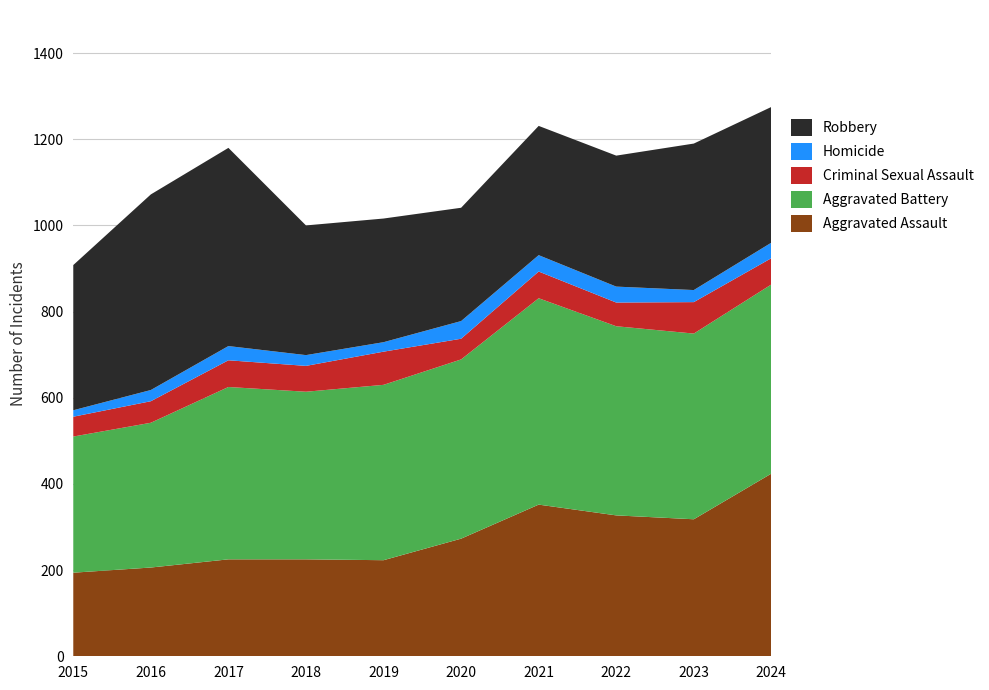

Reading right to left, what are all the values shown in this chart?

Aggravated Assault: 2024=424	2023=318	2022=327	2021=352	2020=273	2019=223	2018=225	2017=225	2016=206	2015=194
Aggravated Battery: 2024=439	2023=431	2022=439	2021=479	2020=416	2019=407	2018=389	2017=400	2016=336	2015=316
Criminal Sexual Assault: 2024=61	2023=73	2022=55	2021=62	2020=48	2019=77	2018=60	2017=62	2016=50	2015=46
Homicide: 2024=36	2023=28	2022=37	2021=38	2020=41	2019=22	2018=25	2017=33	2016=26	2015=15
Robbery: 2024=315	2023=340	2022=304	2021=300	2020=263	2019=287	2018=301	2017=460	2016=454	2015=337